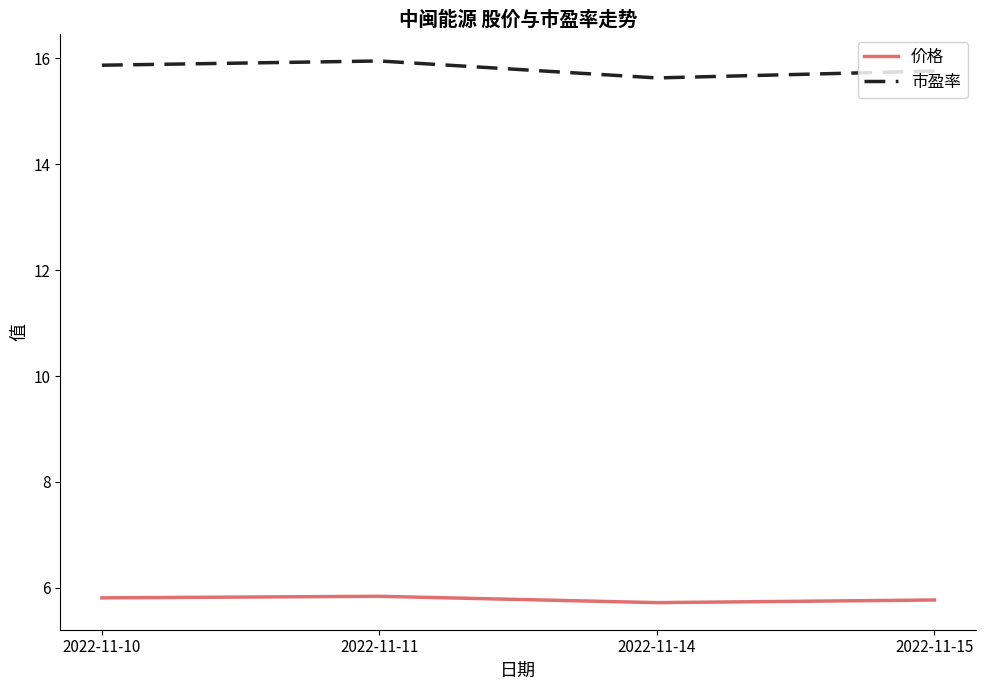

How many distinct data groups are displayed?

2